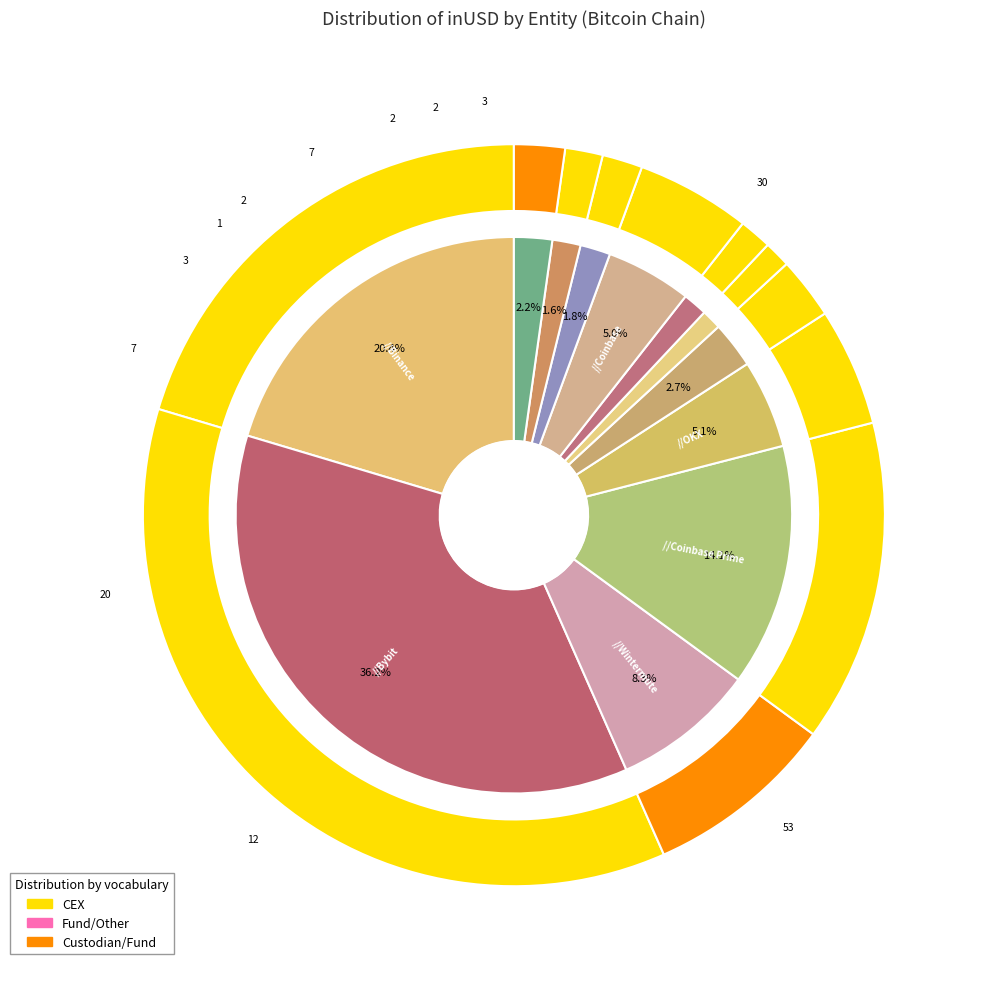

To the nearest percent, what is the combined percentage of Bybit and OKX?

41%